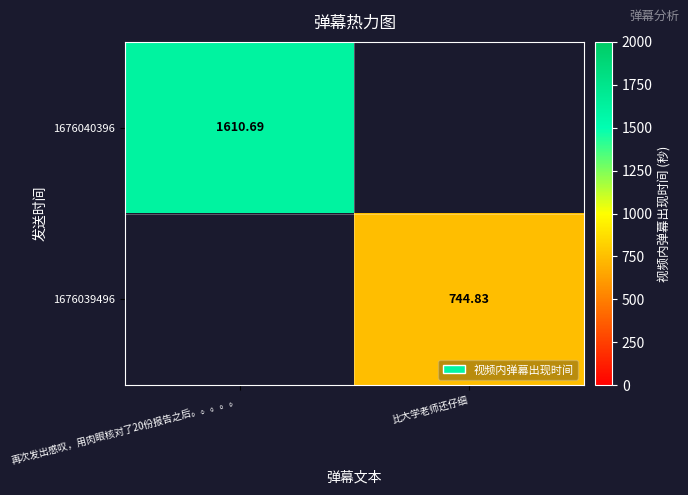

Which series has the largest range (max minus min)?

1676040396